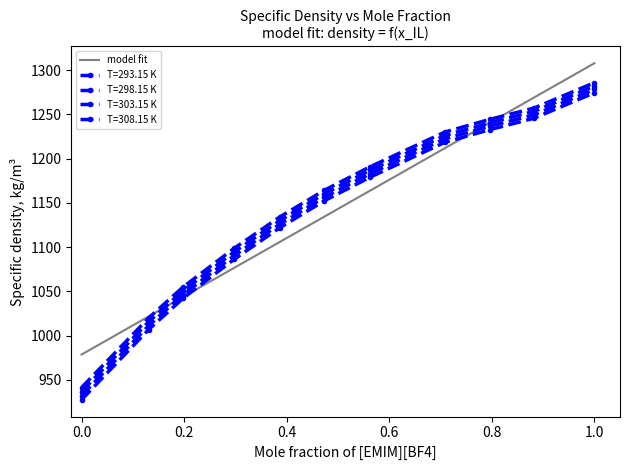

True or false: T=298.15 K and T=303.15 K cross at least once.

False